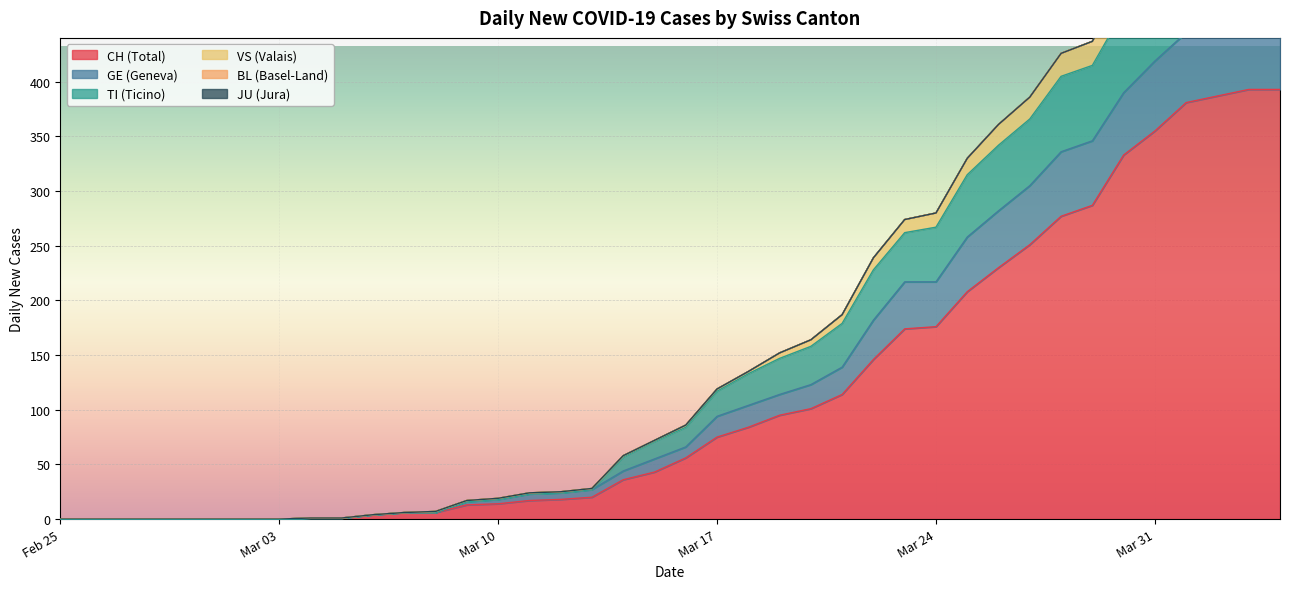

Is the value of CH at 2020-03-08 greater than the value of GE at 2020-03-30?

No